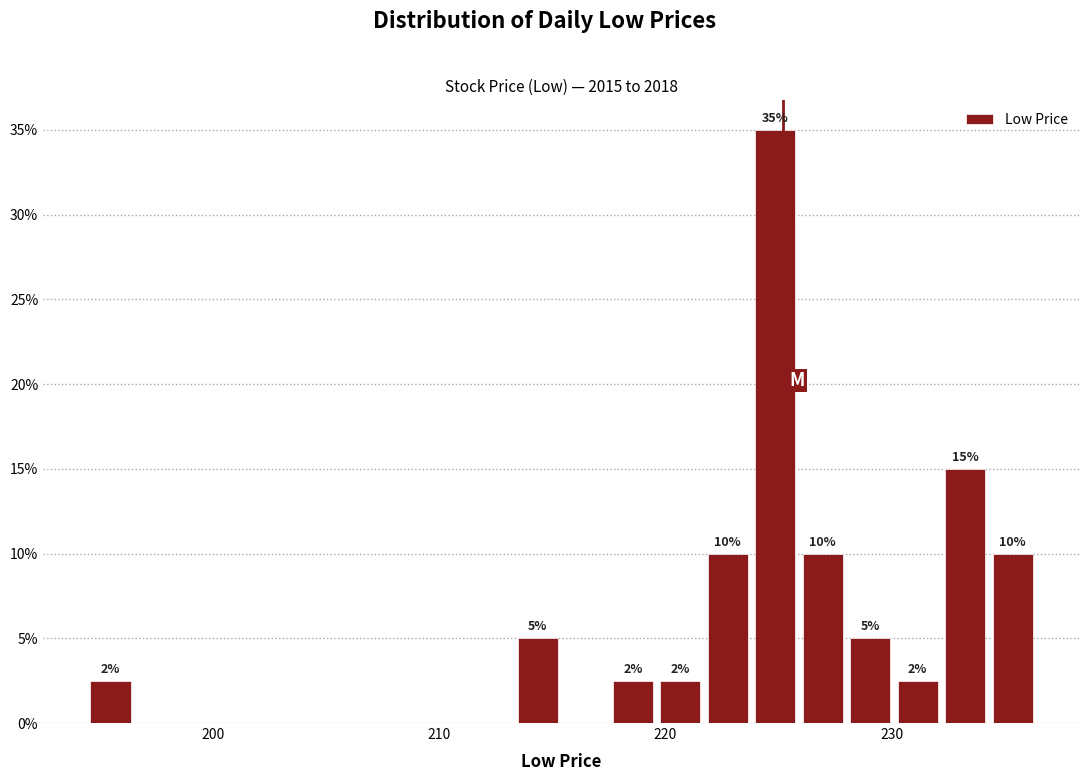

Read against the x-axis, roughly where is the centre of the tallest bar?

225